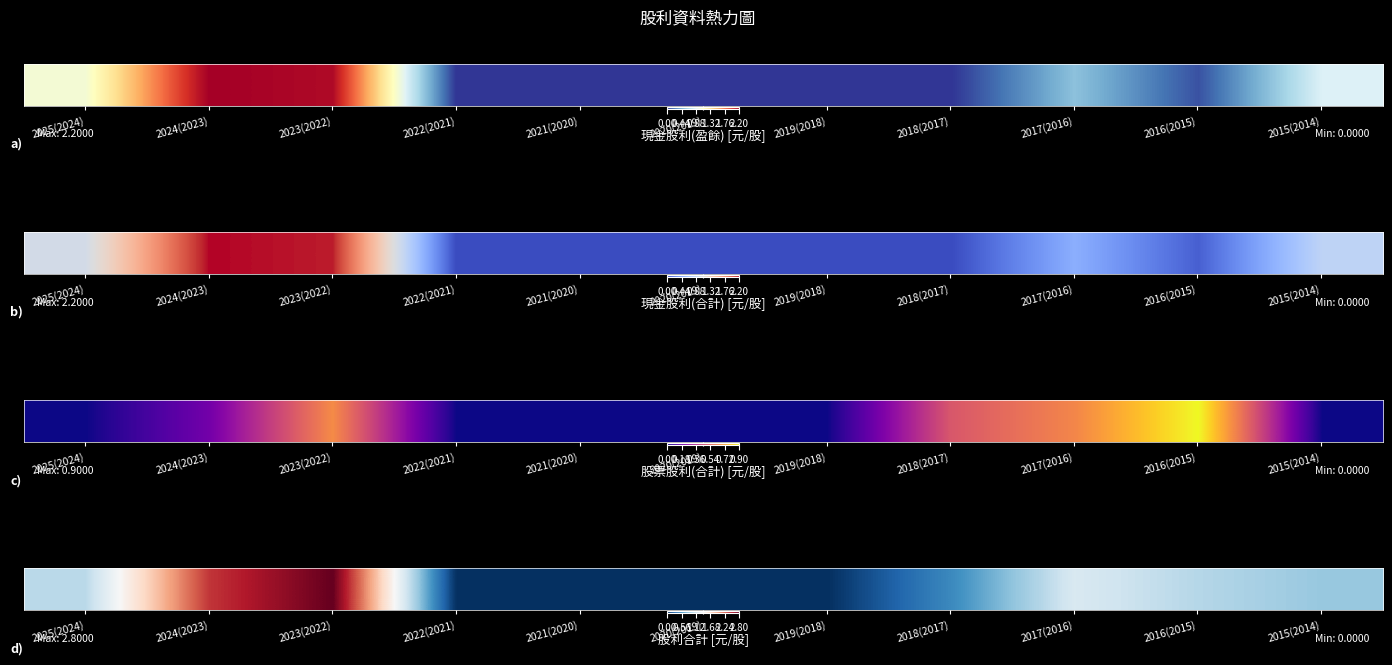

At which label is the value closest to 1?

2016(2015)